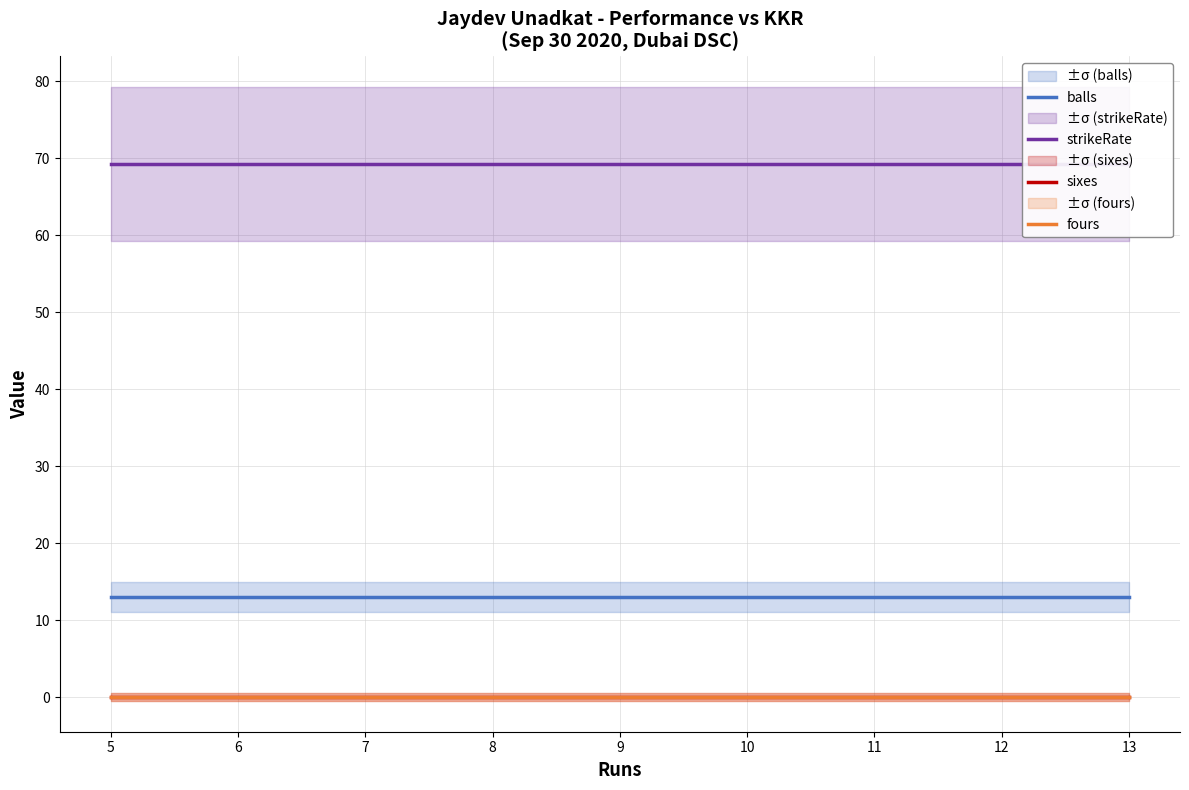

Reading left to right, list all the values displayed in this chart.

balls: 13.0	13.0	13.0	13.0	13.0
strikeRate: 69.2	69.2	69.2	69.2	69.2
sixes: 0.0	0.0	0.0	0.0	0.0
fours: 0.0	0.0	0.0	0.0	0.0